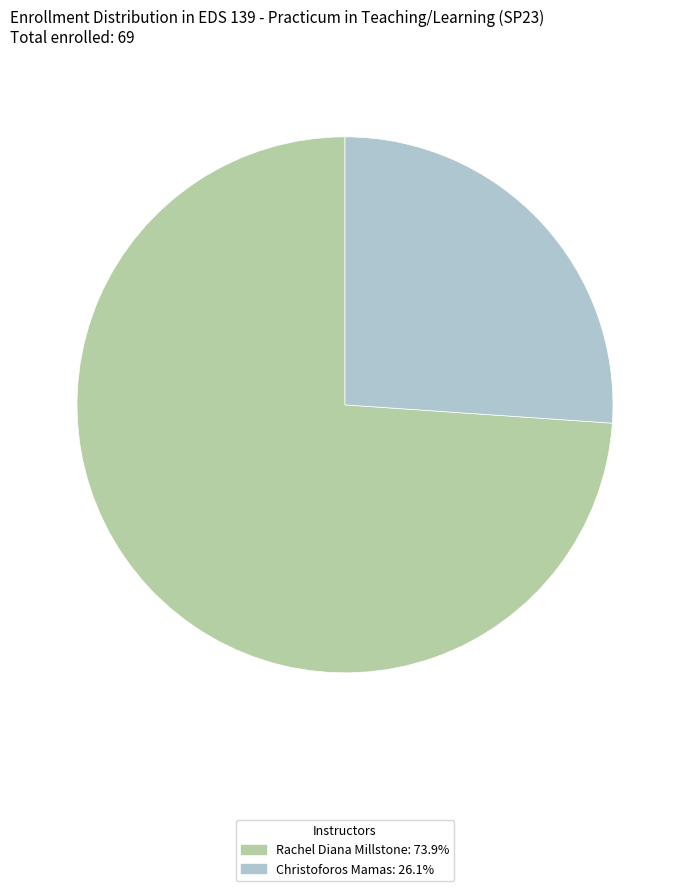

Is there a majority slice in this chart?

Yes